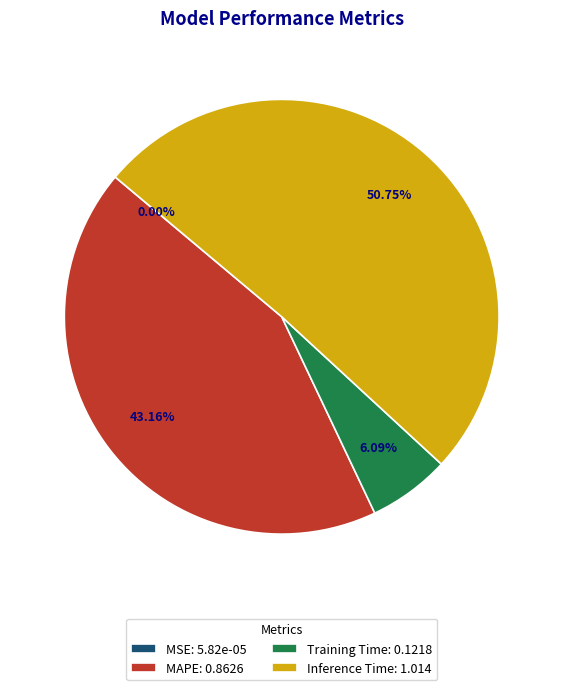

Does Inference Time: 1.014 represent more than half of the total?

Yes